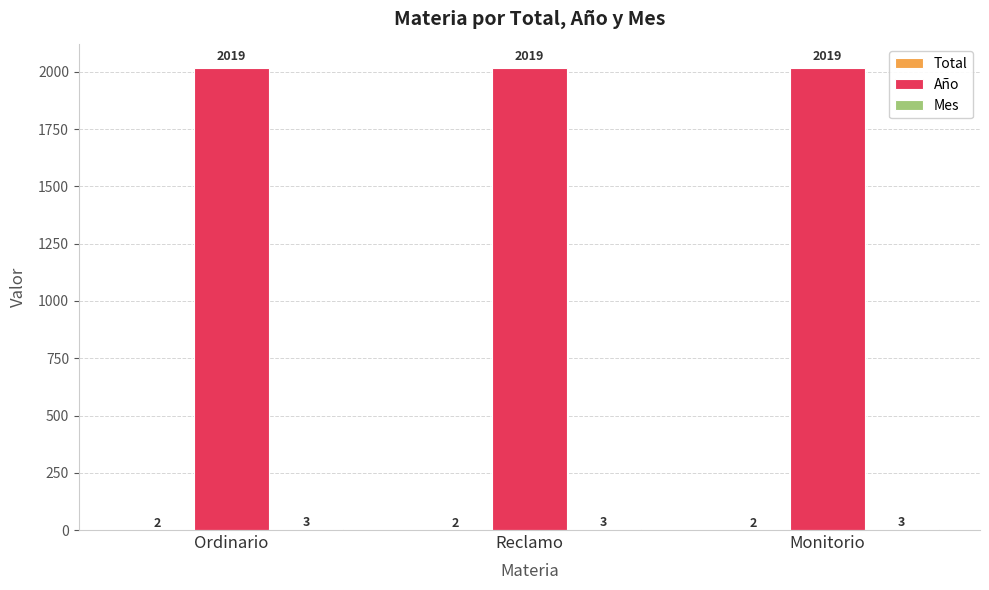

What is the approximate value of Año at Reclamo?

2019